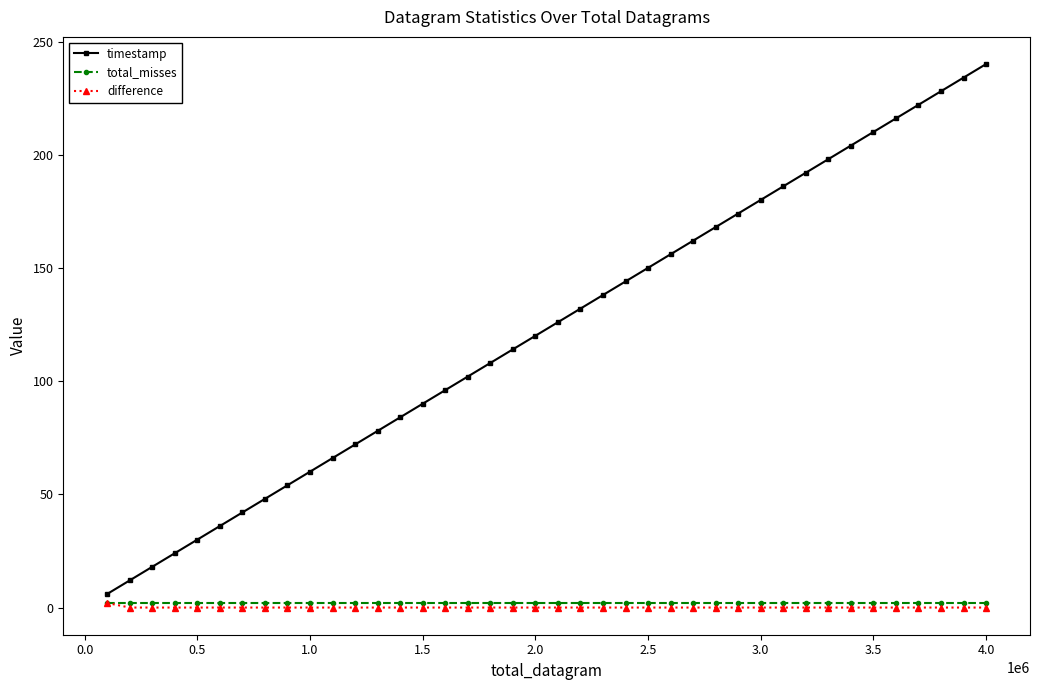

What is the minimum value for timestamp?

6.0